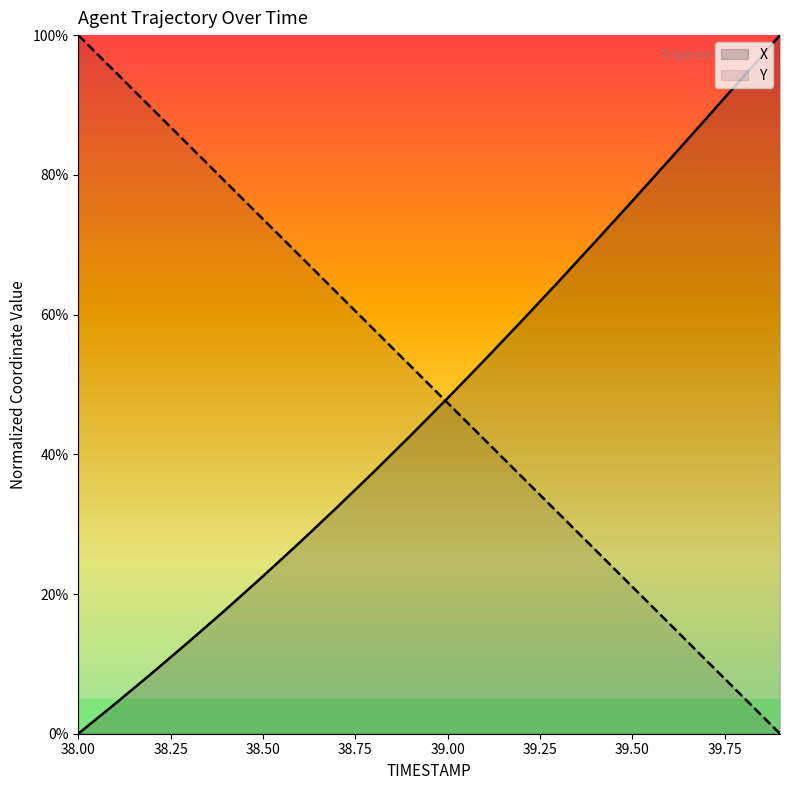

How many intersections are there between X and Y?

1